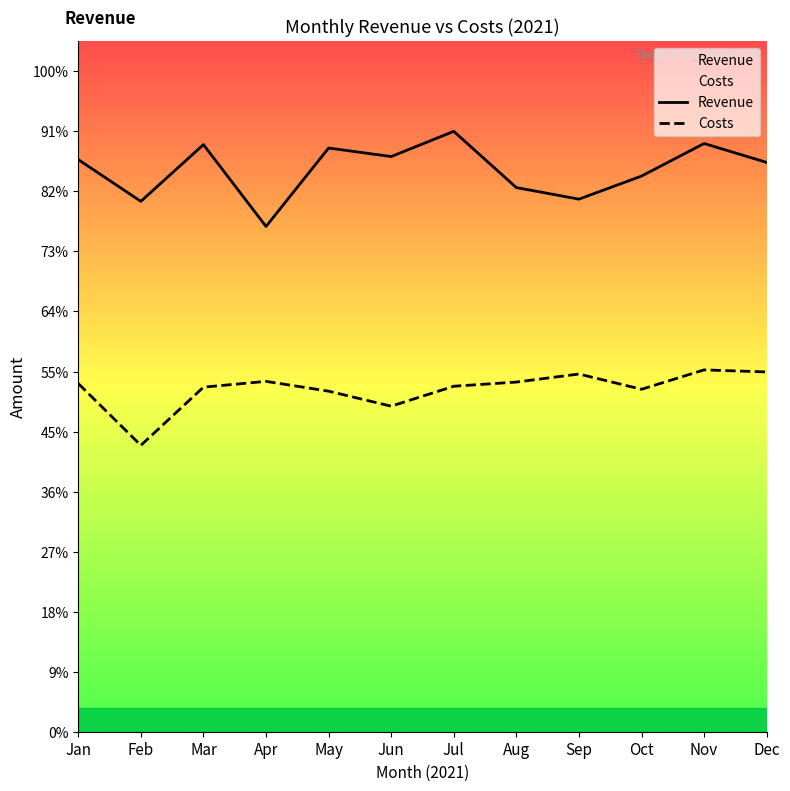

At which label is Costs closest to 2310759?

Jun